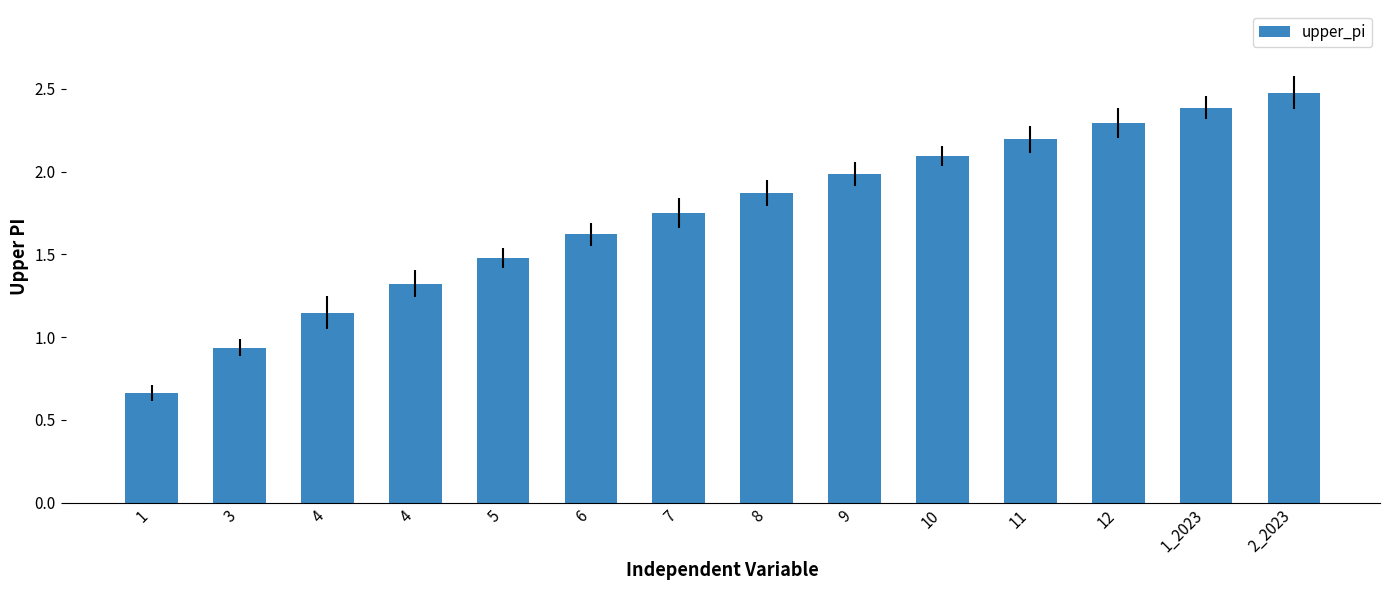

What is the minimum value shown in the chart?

0.7